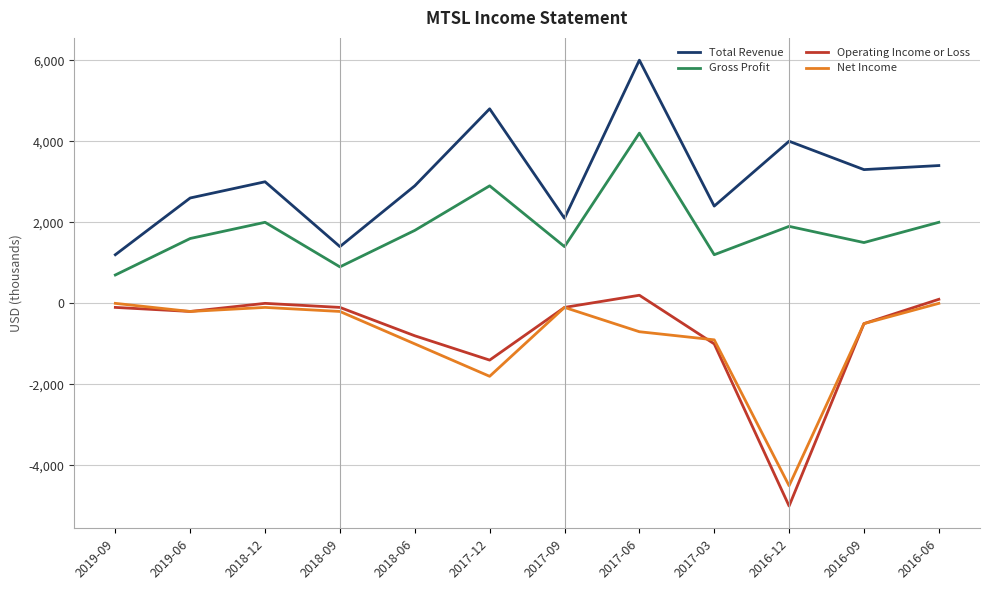

Which series changed the most between 2018-09 and 2016-06?

Total Revenue